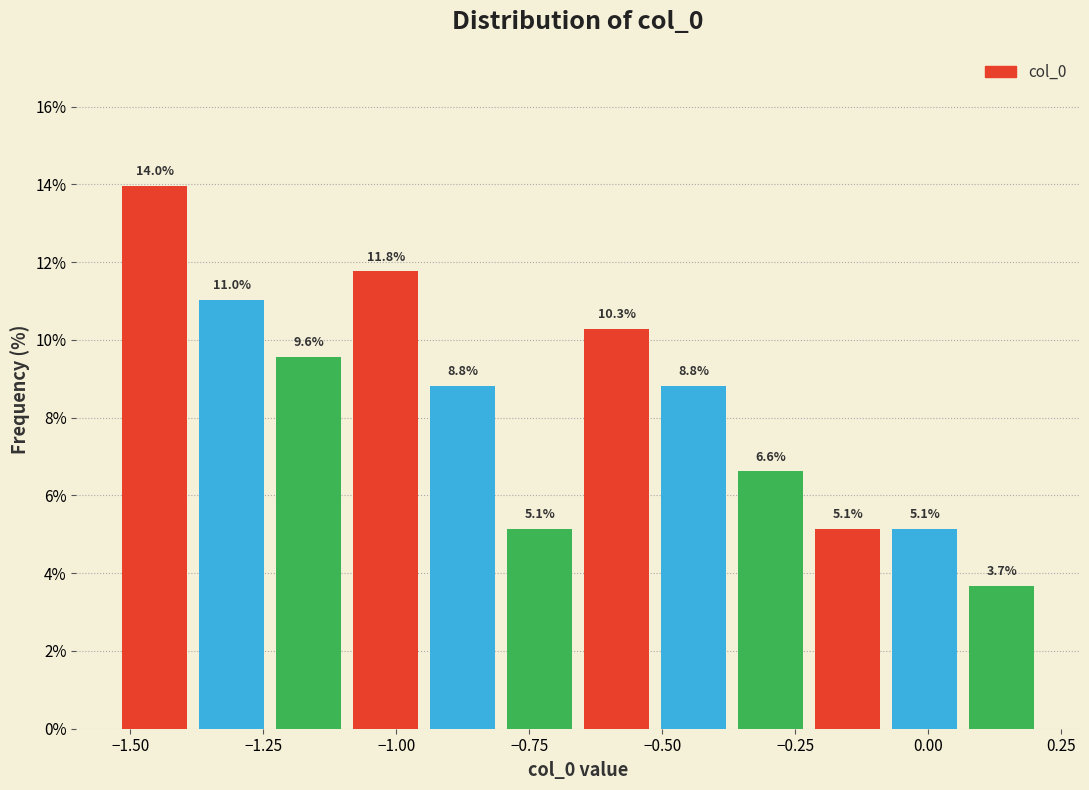

Read against the x-axis, roughly where is the centre of the tallest bar?

-1.45